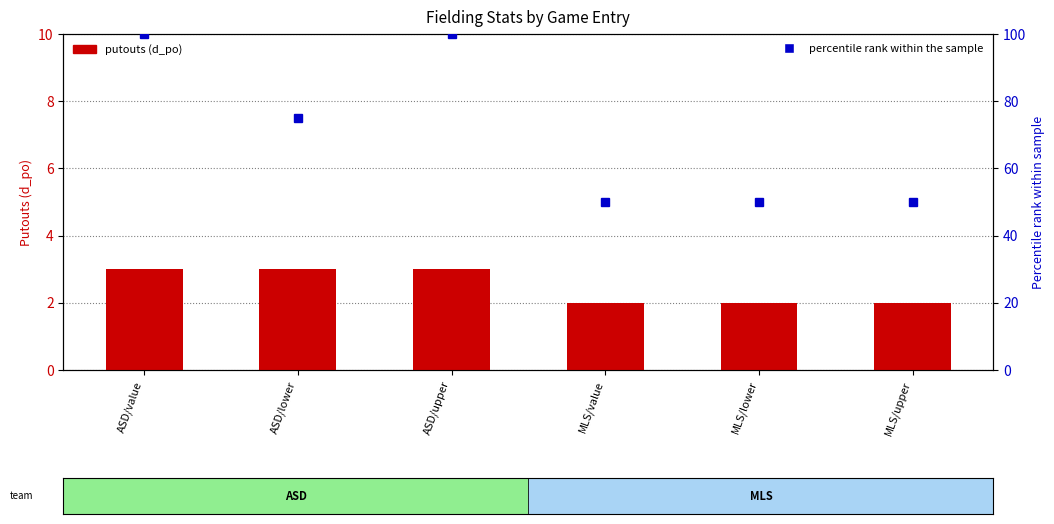

What is the difference between the d_po (putouts) values at MLS/lower and ASD/upper?

1